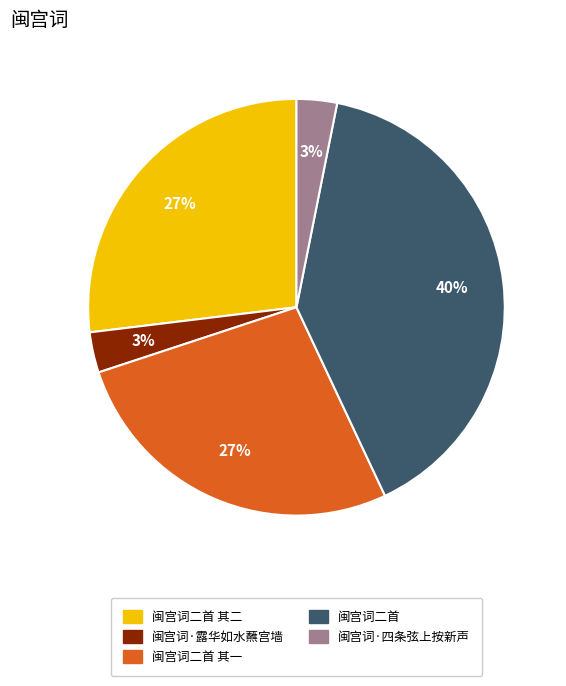

How many slices are in this pie chart?

5